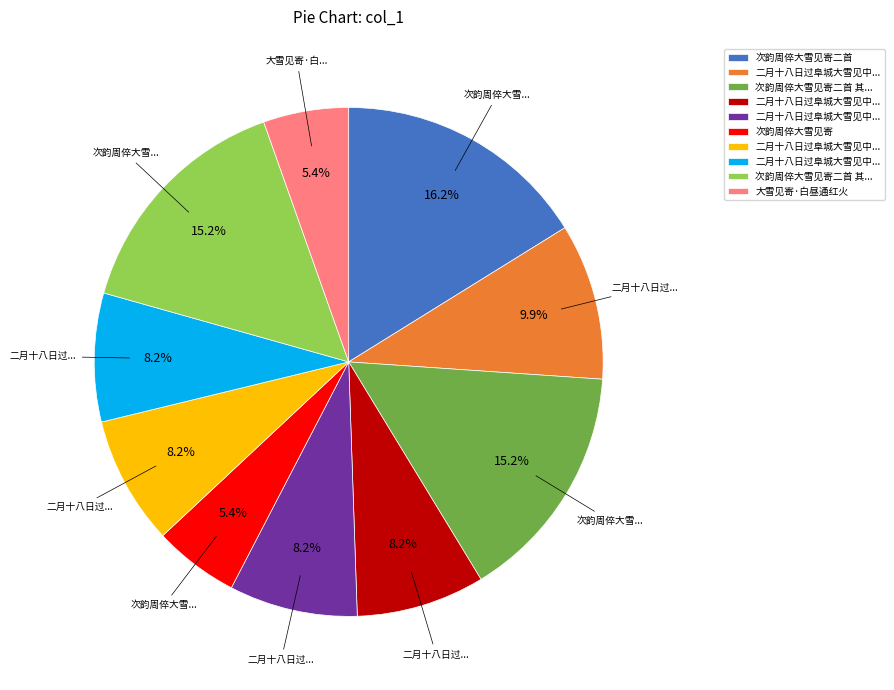

Does any single category account for the majority?

No